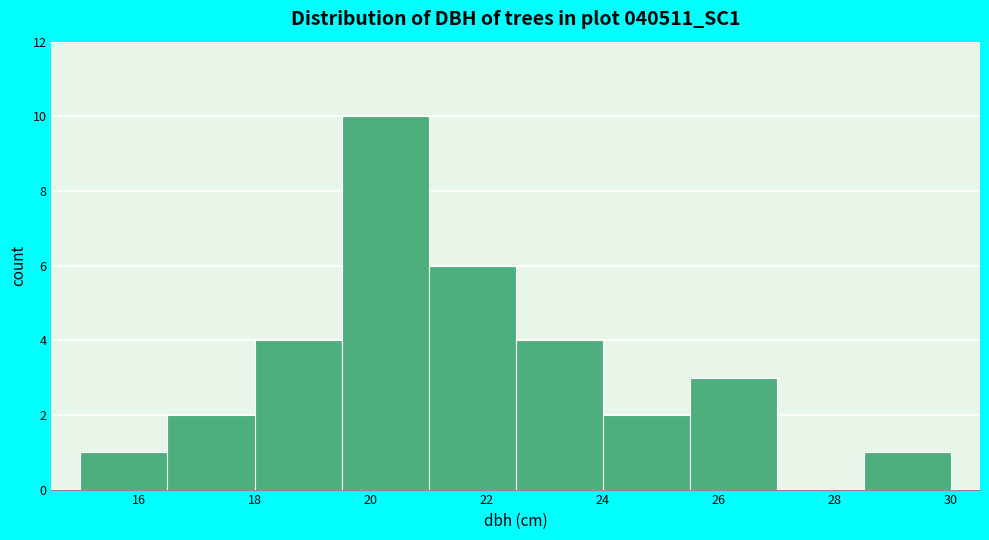

Over which range of the x-axis is the bar tallest?

19.5 to 21.0